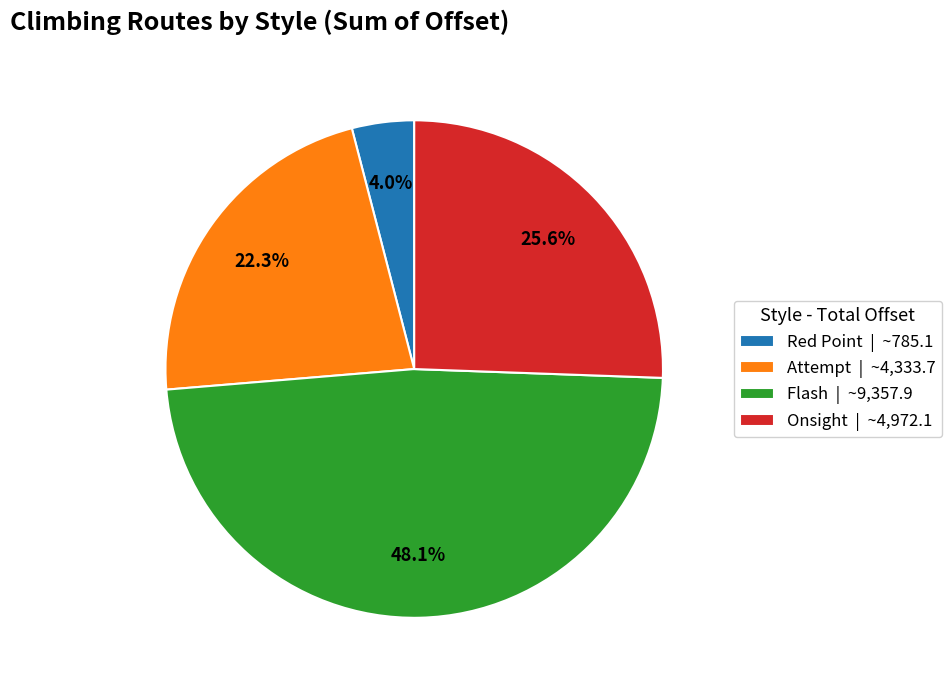

What is the total percentage of Attempt | ~4,333.7 and Flash | ~9,357.9?

70.4%